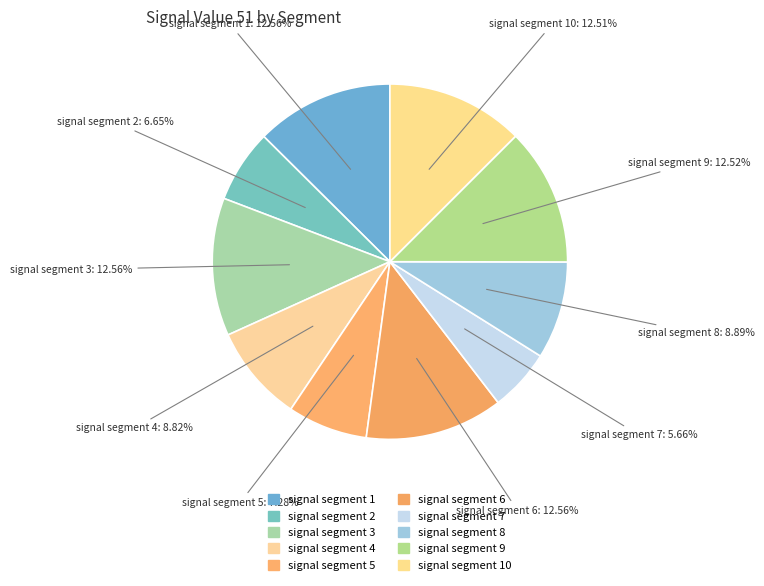

Rank the categories by value from lowest to highest.

signal segment 7, signal segment 2, signal segment 5, signal segment 4, signal segment 8, signal segment 10, signal segment 9, signal segment 1, signal segment 3, signal segment 6